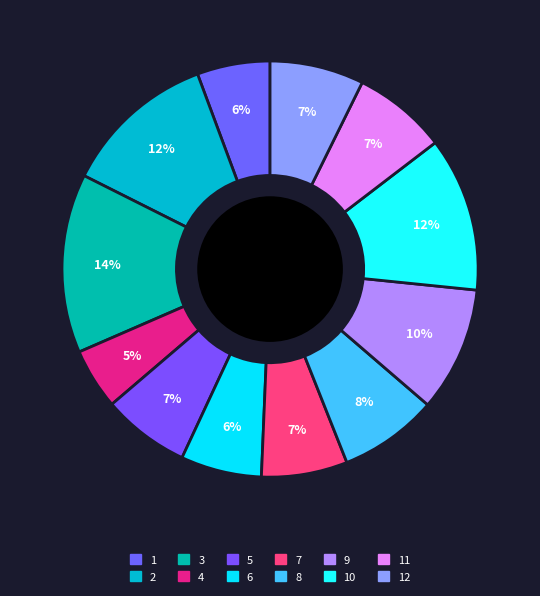

How many slices are in this pie chart?

12